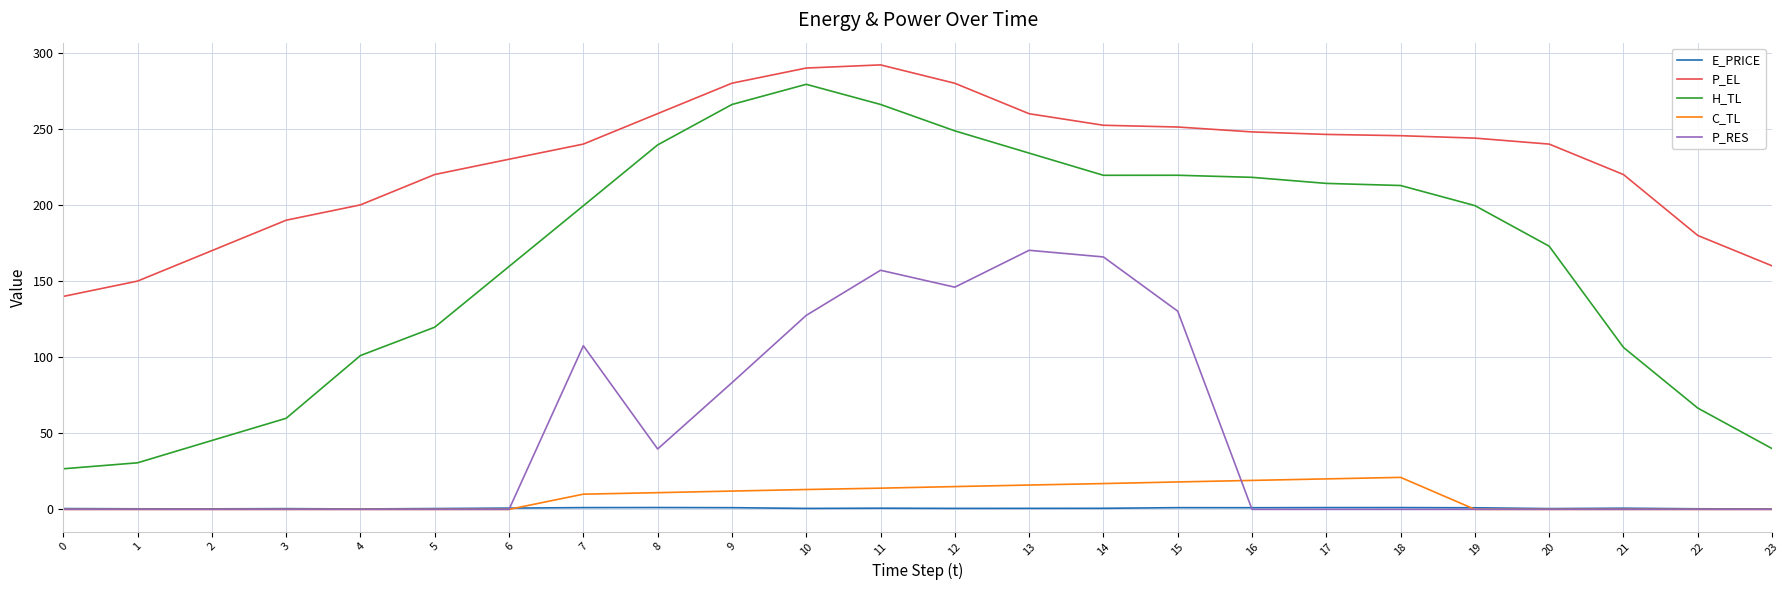

True or false: P_EL and H_TL cross at least once.

False